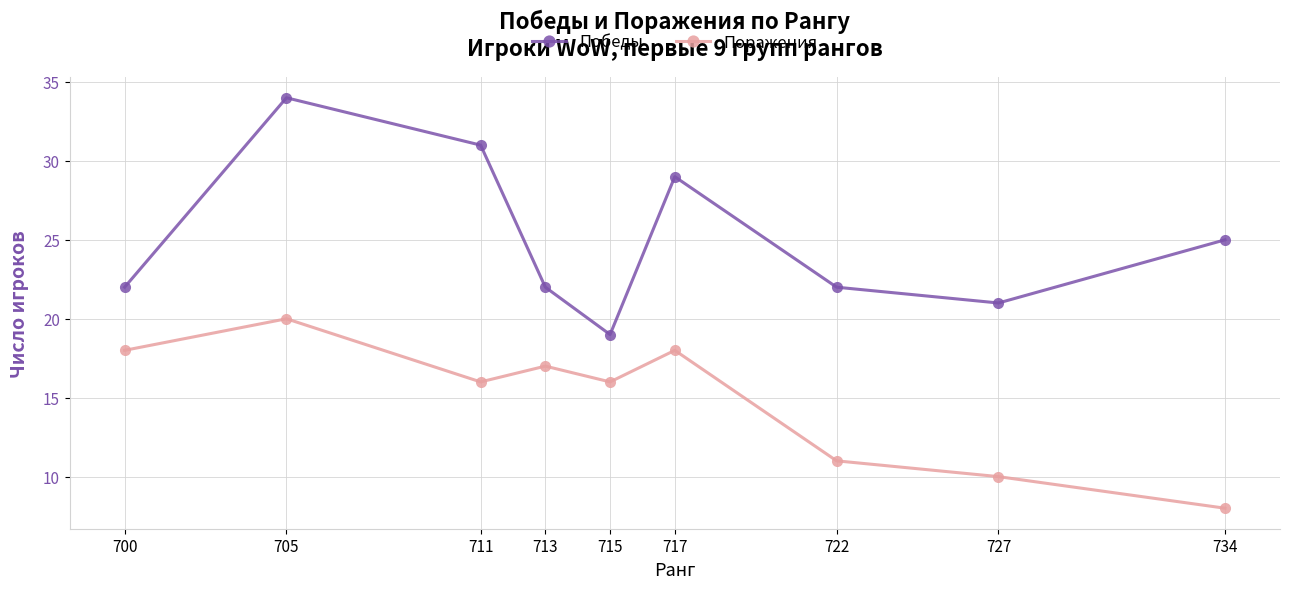

Where is the first local maximum for Поражения?

705